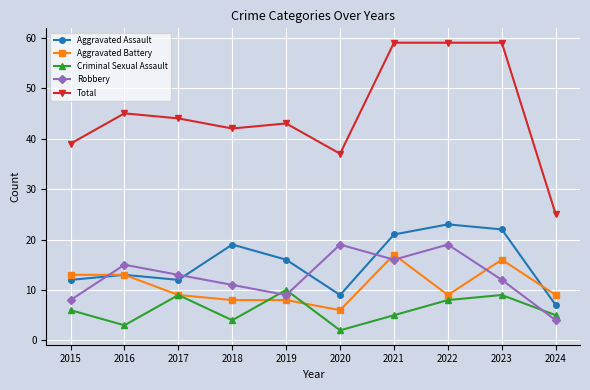

Does the chart have visible grid lines?

Yes